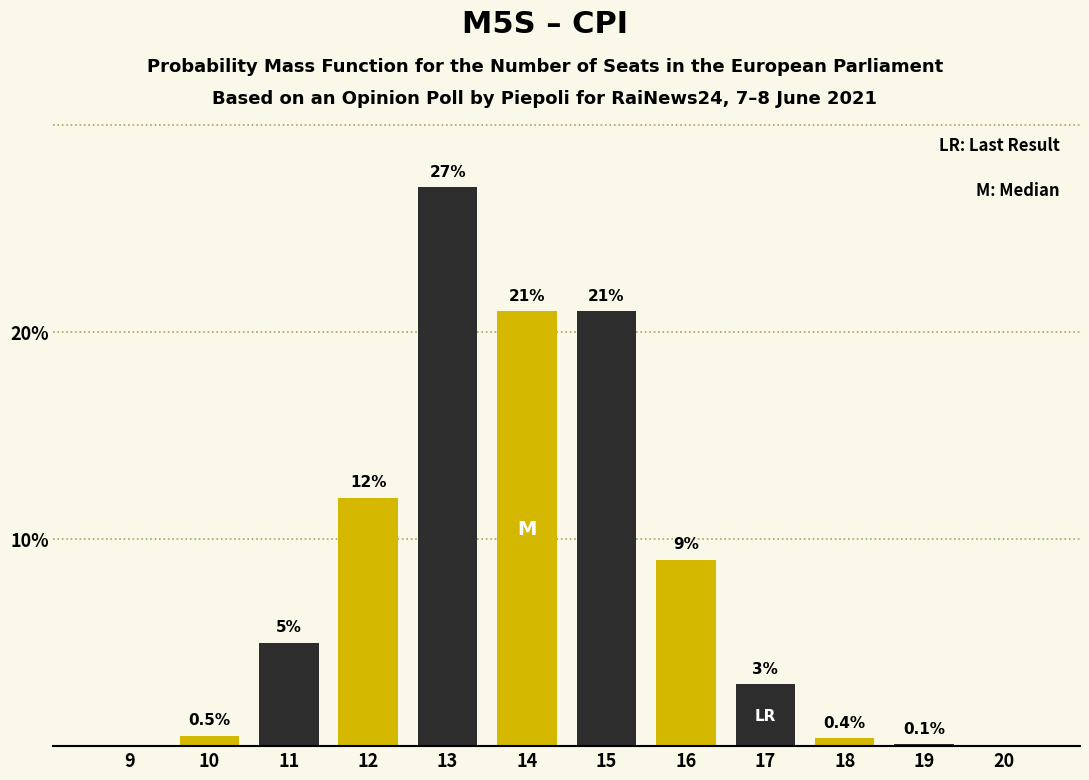

Reading right to left, list all the values displayed in this chart.

20=0.0	19=0.1	18=0.4	17=3.0	16=9.0	15=21.0	14=21.0	13=27.0	12=12.0	11=5.0	10=0.5	9=0.0